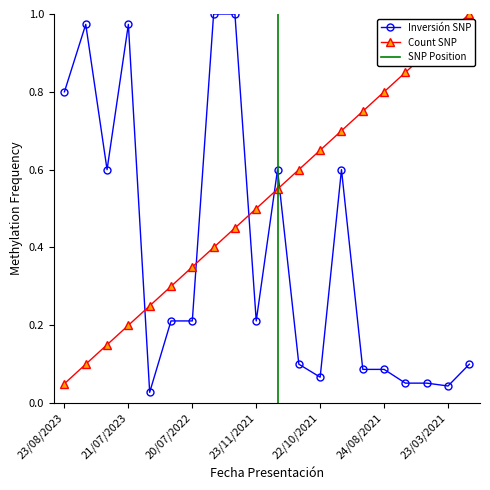

What is the maximum value shown in the chart?

1.0